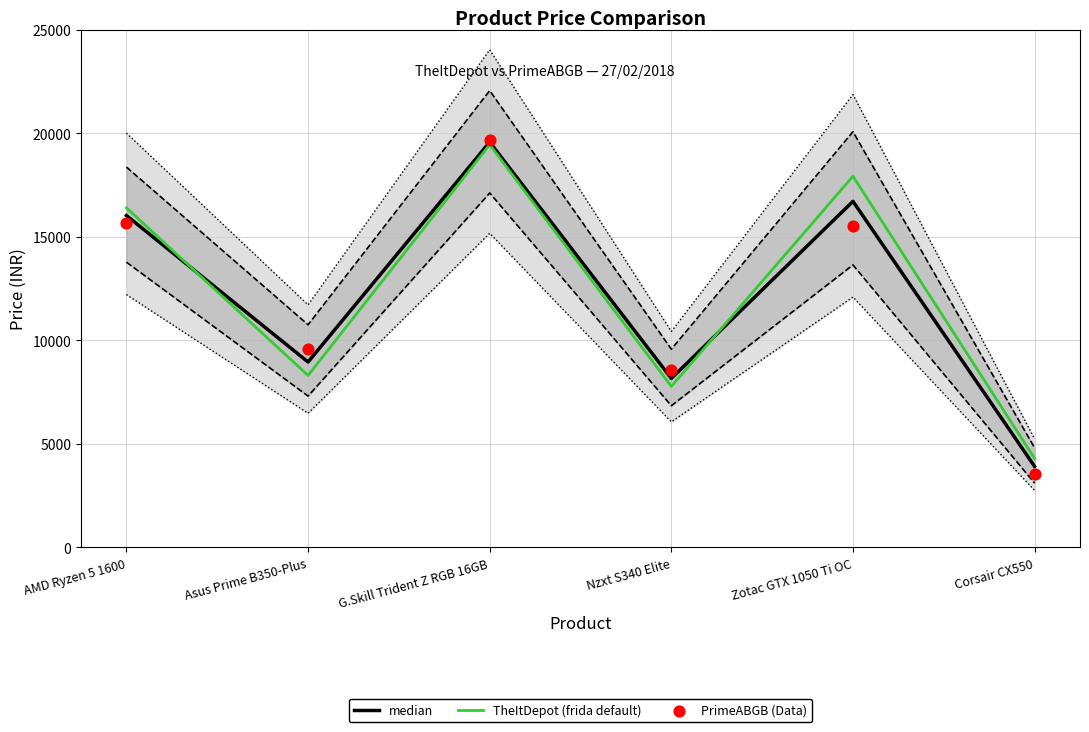

At which category is the sum across all series the highest?

G.Skill Trident Z RGB 16GB